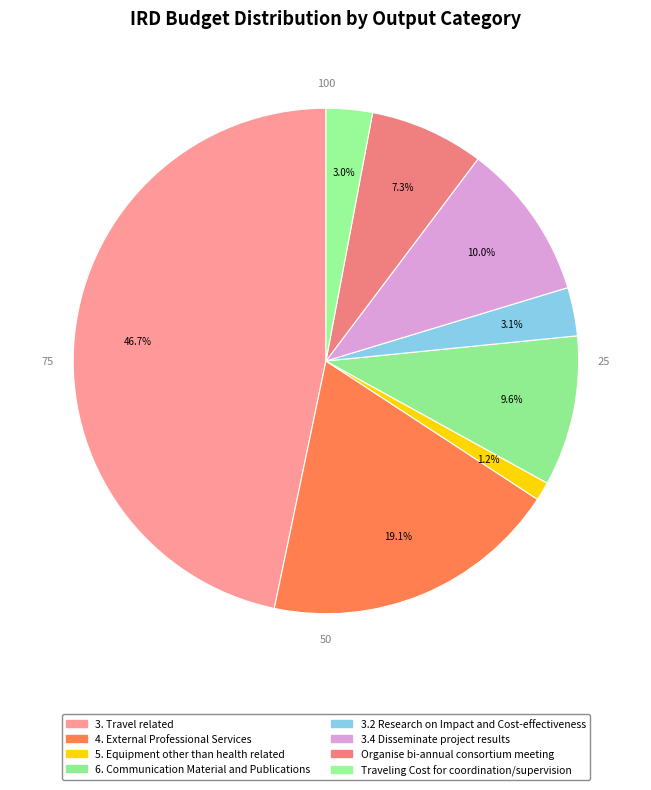

Which has a higher value, 4. External Professional Services or 6. Communication Material and Publications?

4. External Professional Services